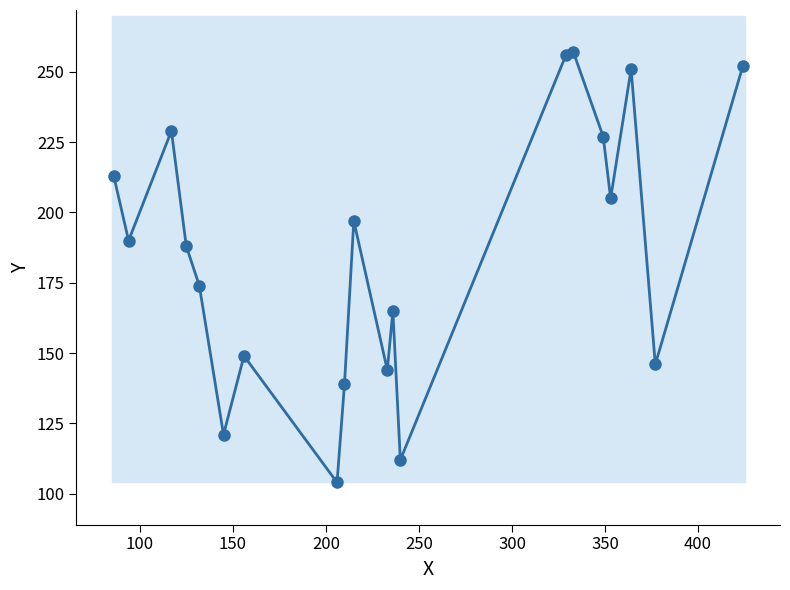

Reading left to right, transcribe all the data shown in this chart.

213	190	229	188	174	121	149	104	139	197	144	165	112	256	257	227	205	251	146	252